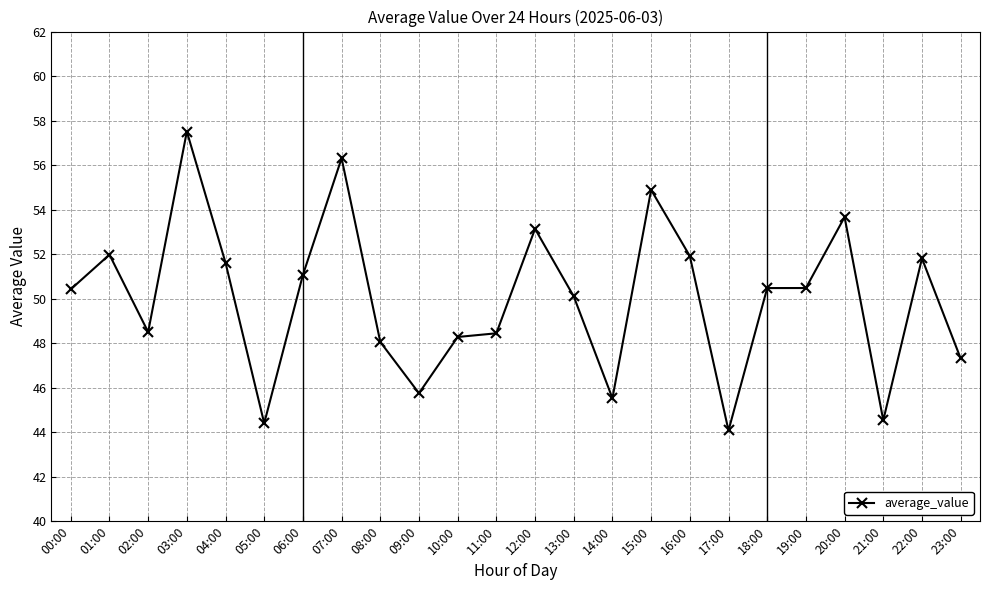

Between 01:00 and 06:00, which is larger?

01:00